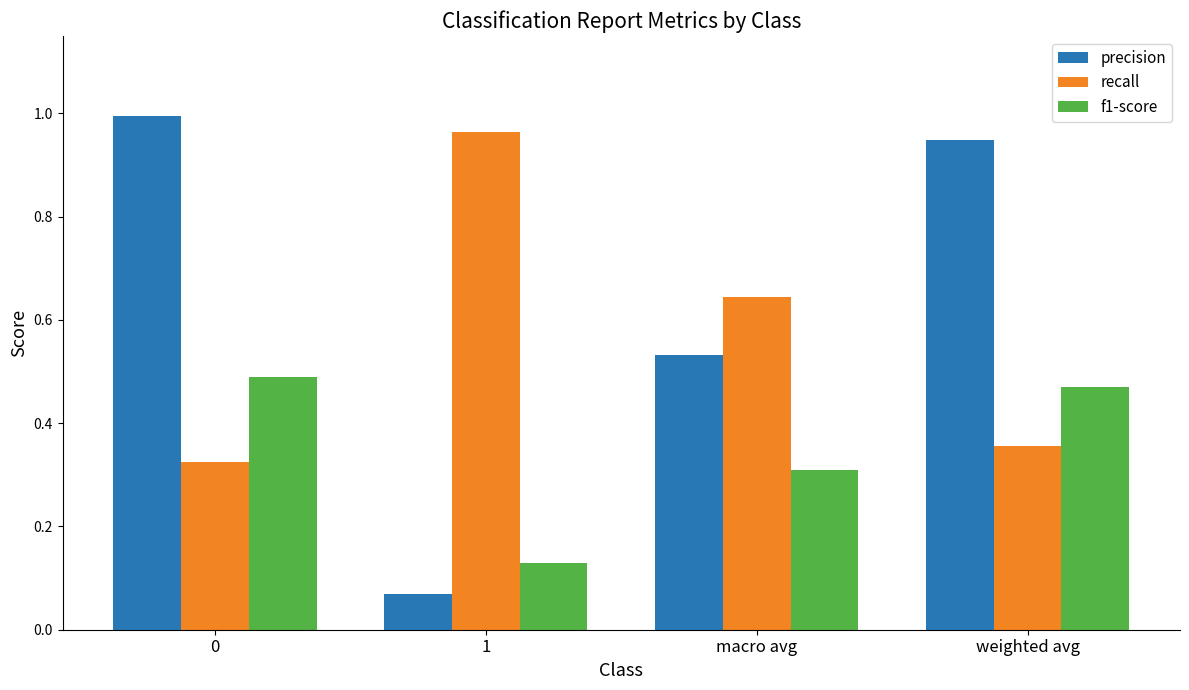

True or false: f1-score has a value of 0.6 at weighted avg.

False